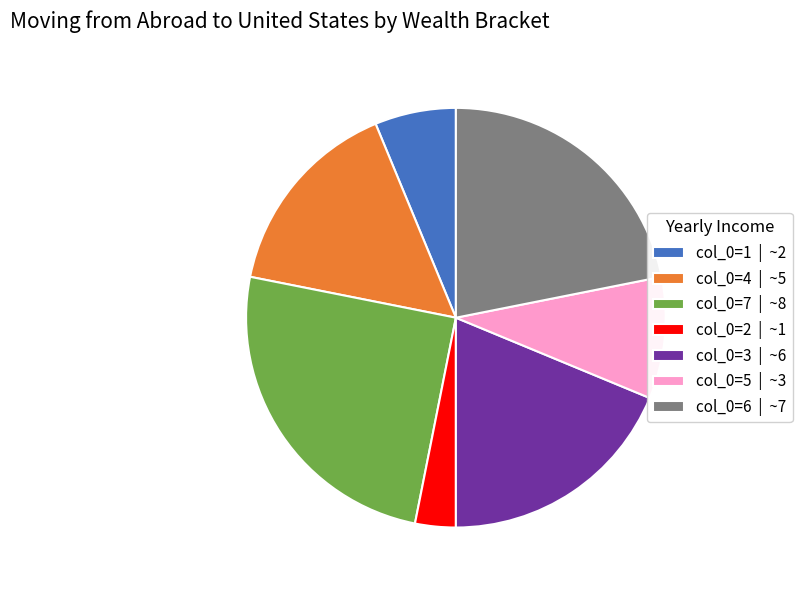

Is there a majority slice in this chart?

No